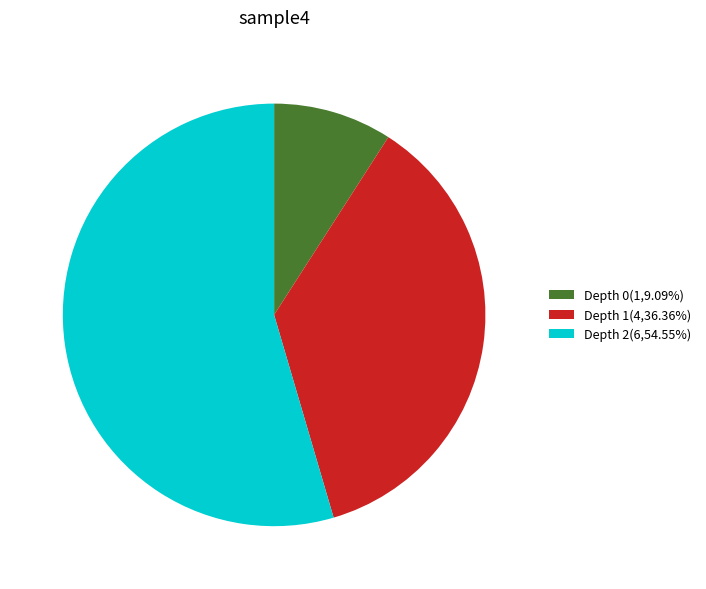

Do Depth 2(6,54.55%) and Depth 0(1,9.09%) together represent more than half of the pie?

Yes